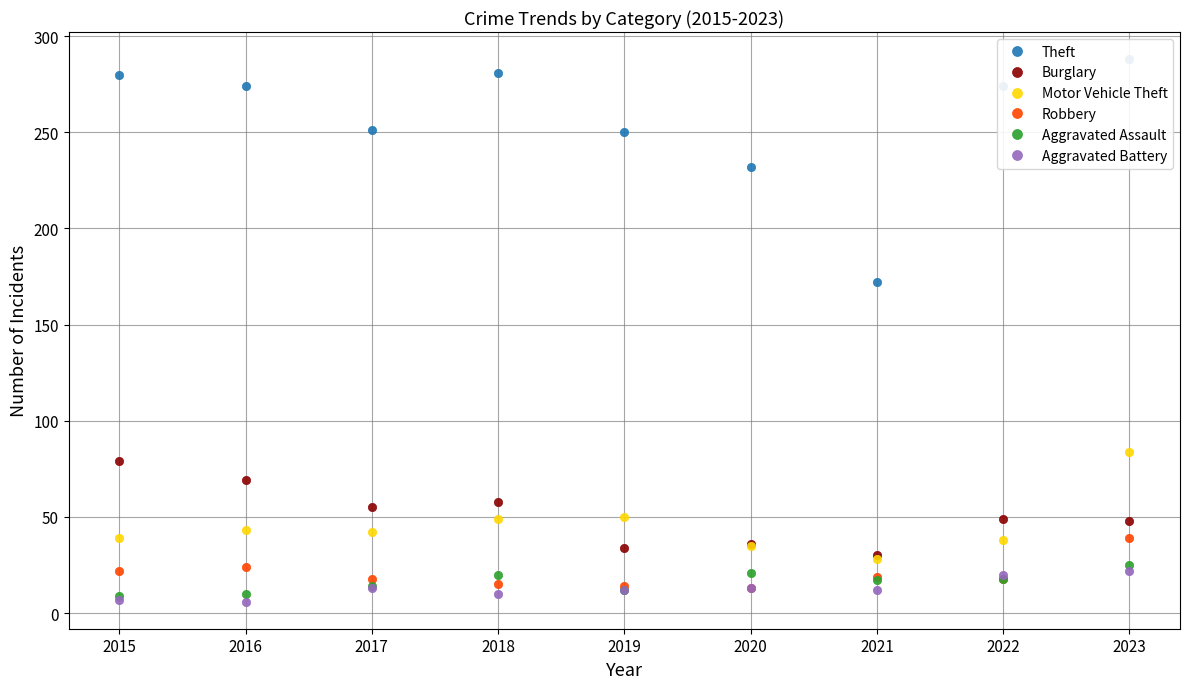

Which series has the largest range (max minus min)?

Theft